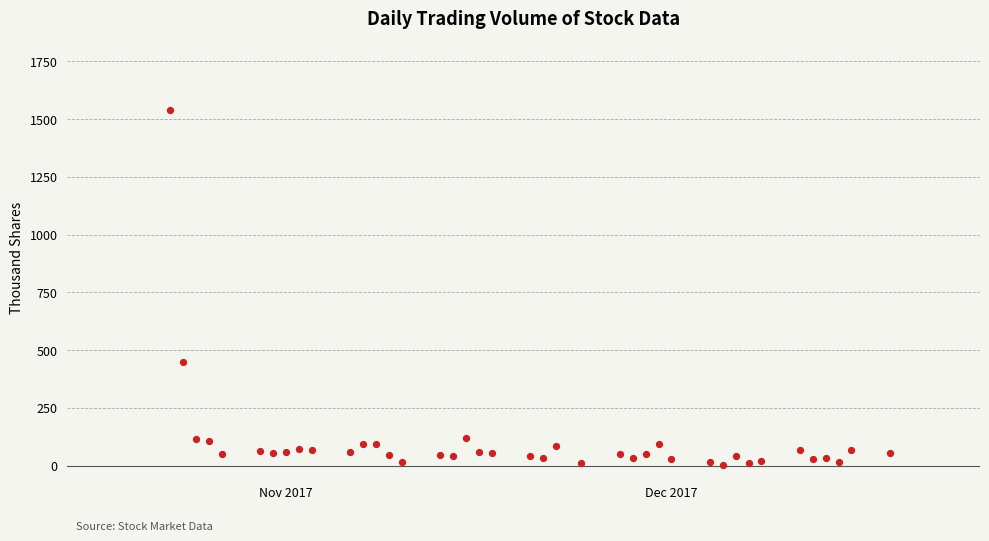

What Y value in the scatter plot is closest to 772?

450.1